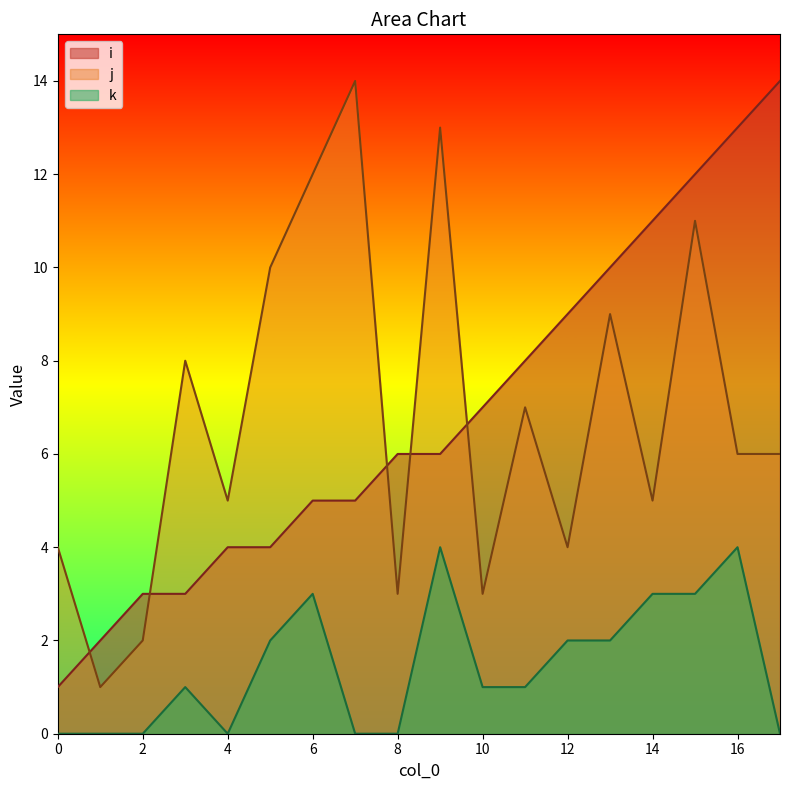

What is the sum of all i values?

123